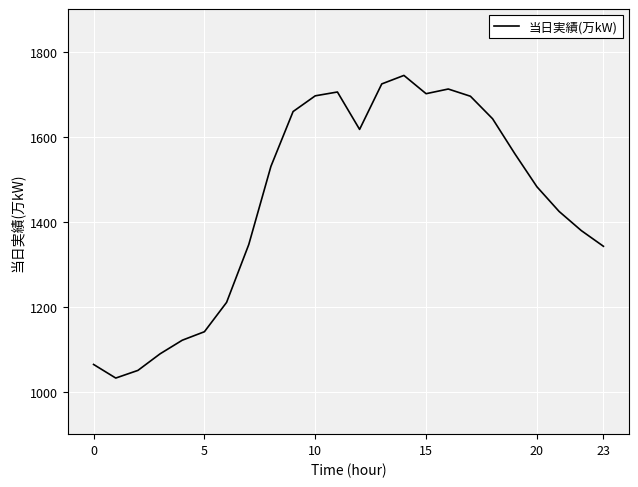

What is the smallest value displayed?

1032